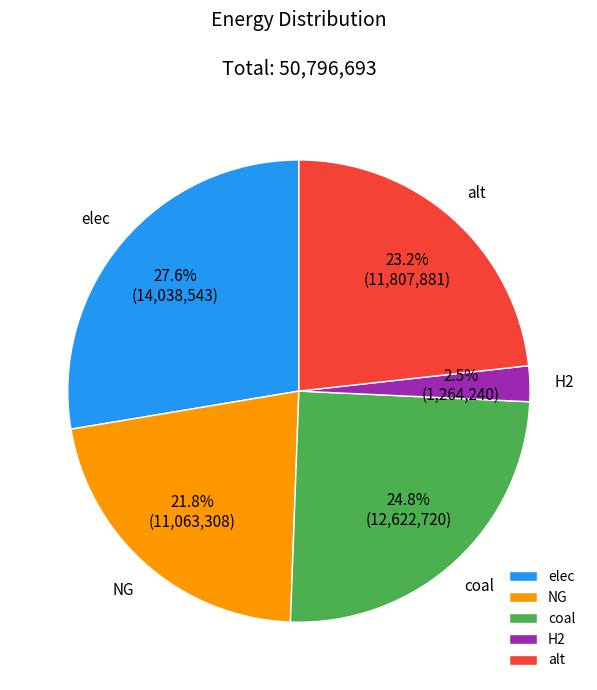

What is the total percentage of elec and NG?

49.4%